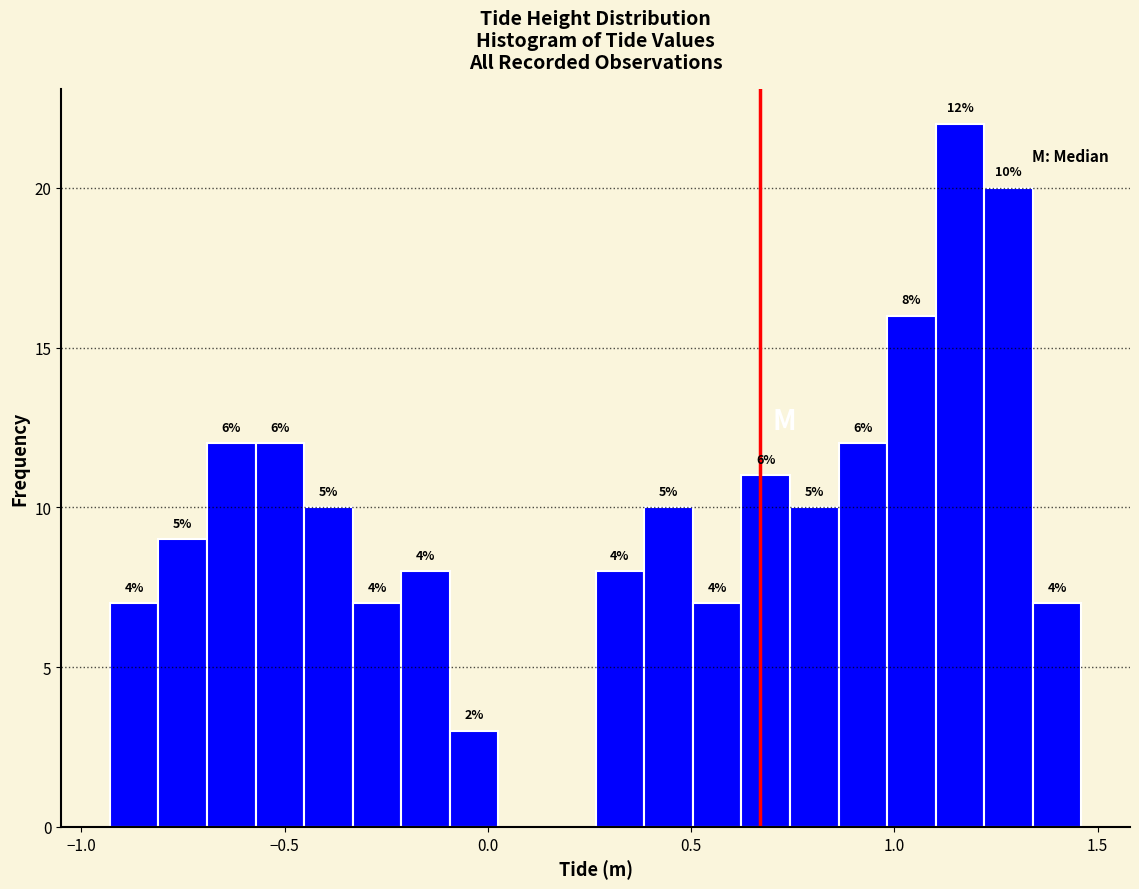

Read against the x-axis, roughly where is the centre of the tallest bar?

1.15